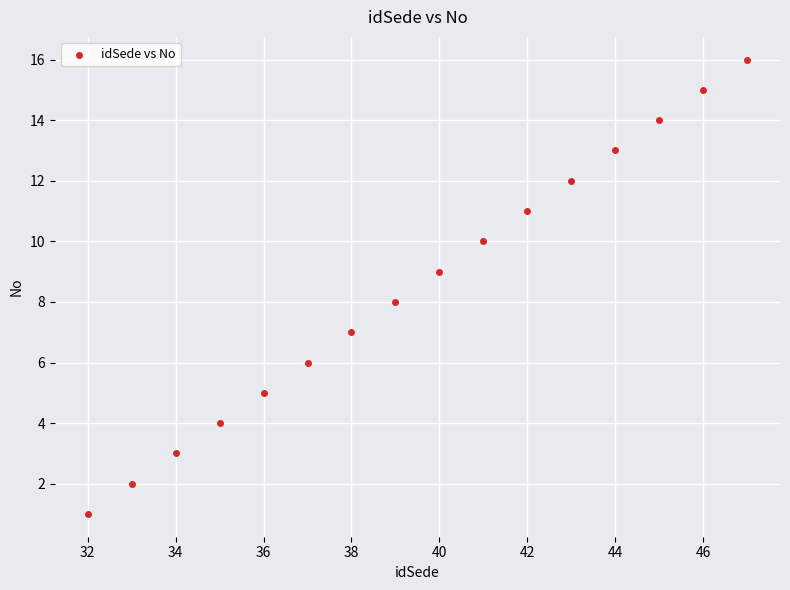

What is the range of Y values (max minus min)?

15